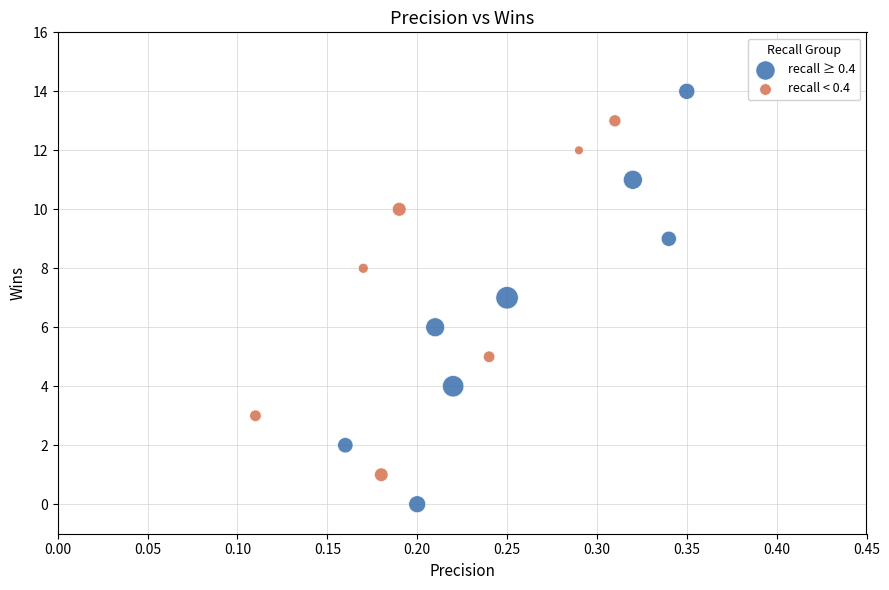

Which series has the widest spread of Y values?

recall ≥ 0.4